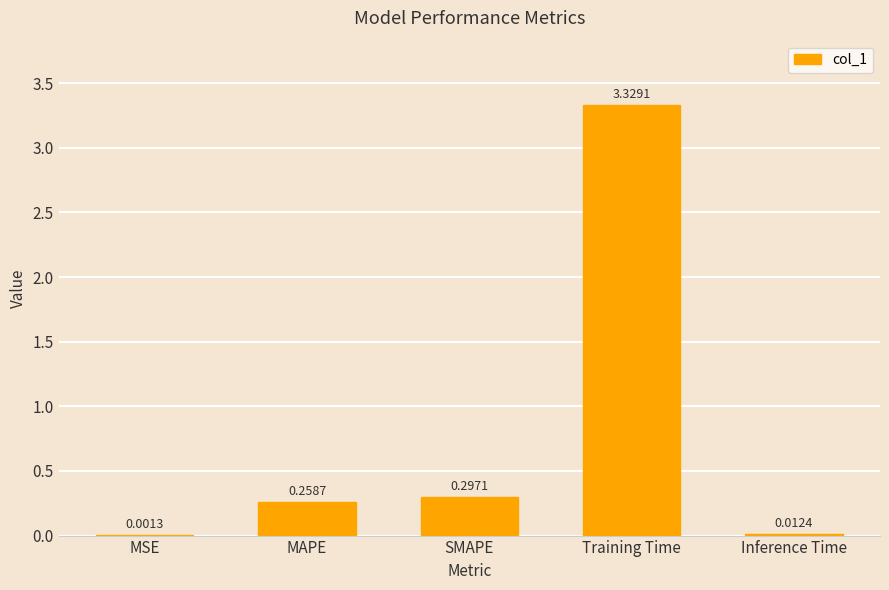

Are the bars grouped side by side (vs. stacked)?

No